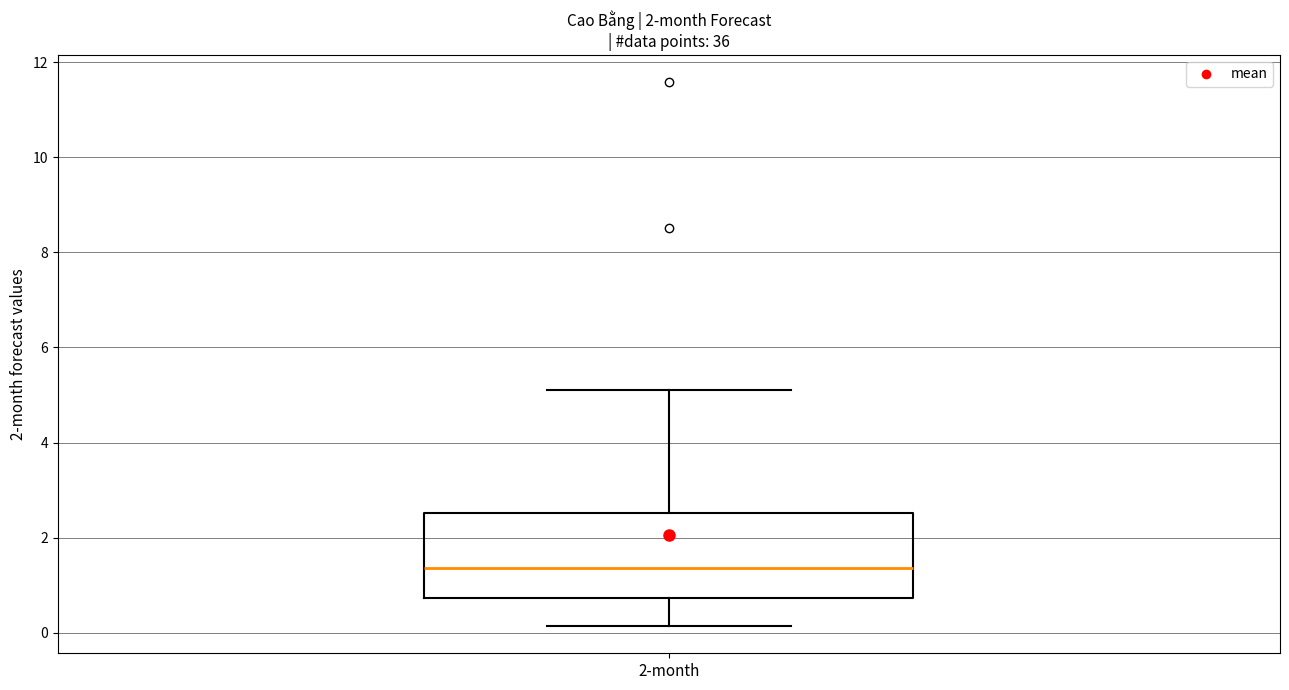

Where is the upper edge of the box for 2-month on the y-axis? The values are not printed on the chart, so give them approximately, as read against the axis.

2.6